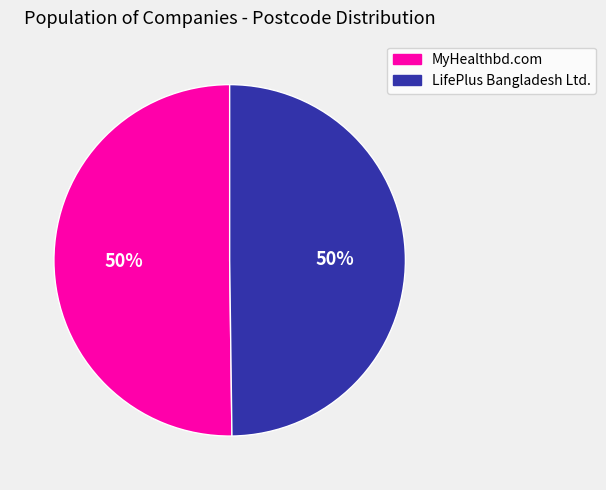

Is it true that MyHealthbd.com is 58% of the pie?

False